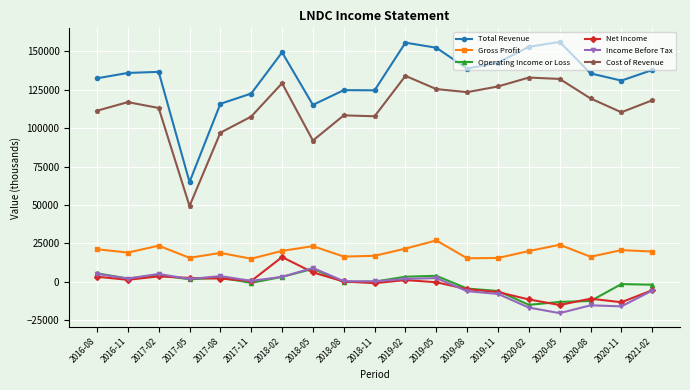

Which series changed the most between 2018-11 and 2019-02?

Total Revenue